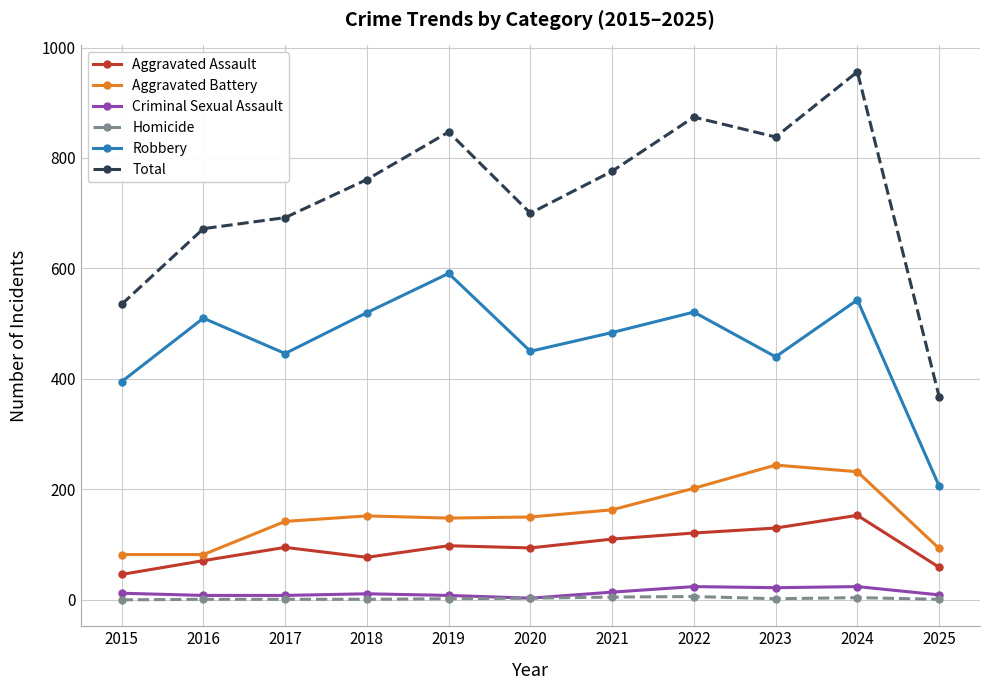

True or false: Aggravated Assault and Criminal Sexual Assault intersect in this chart.

False